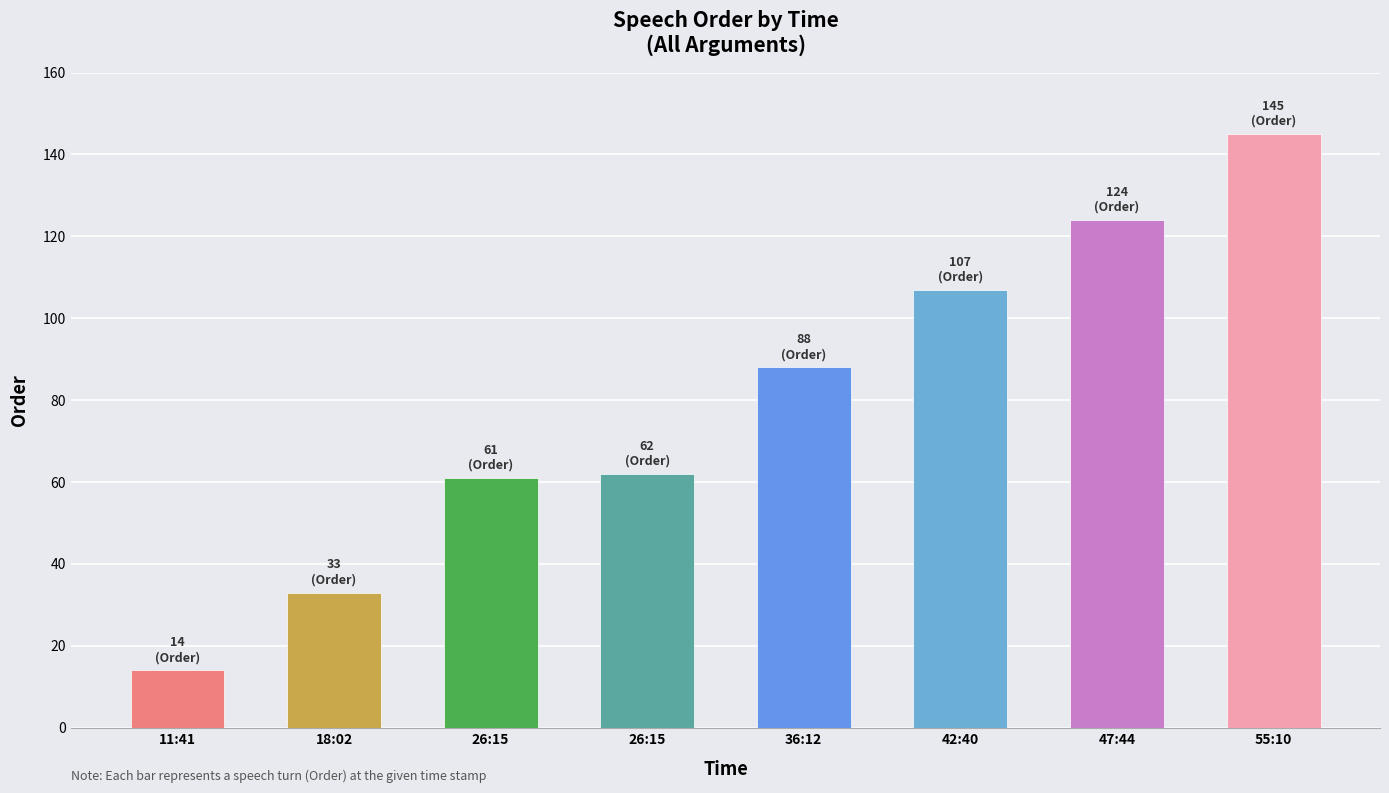

How many distinct data groups are displayed?

1